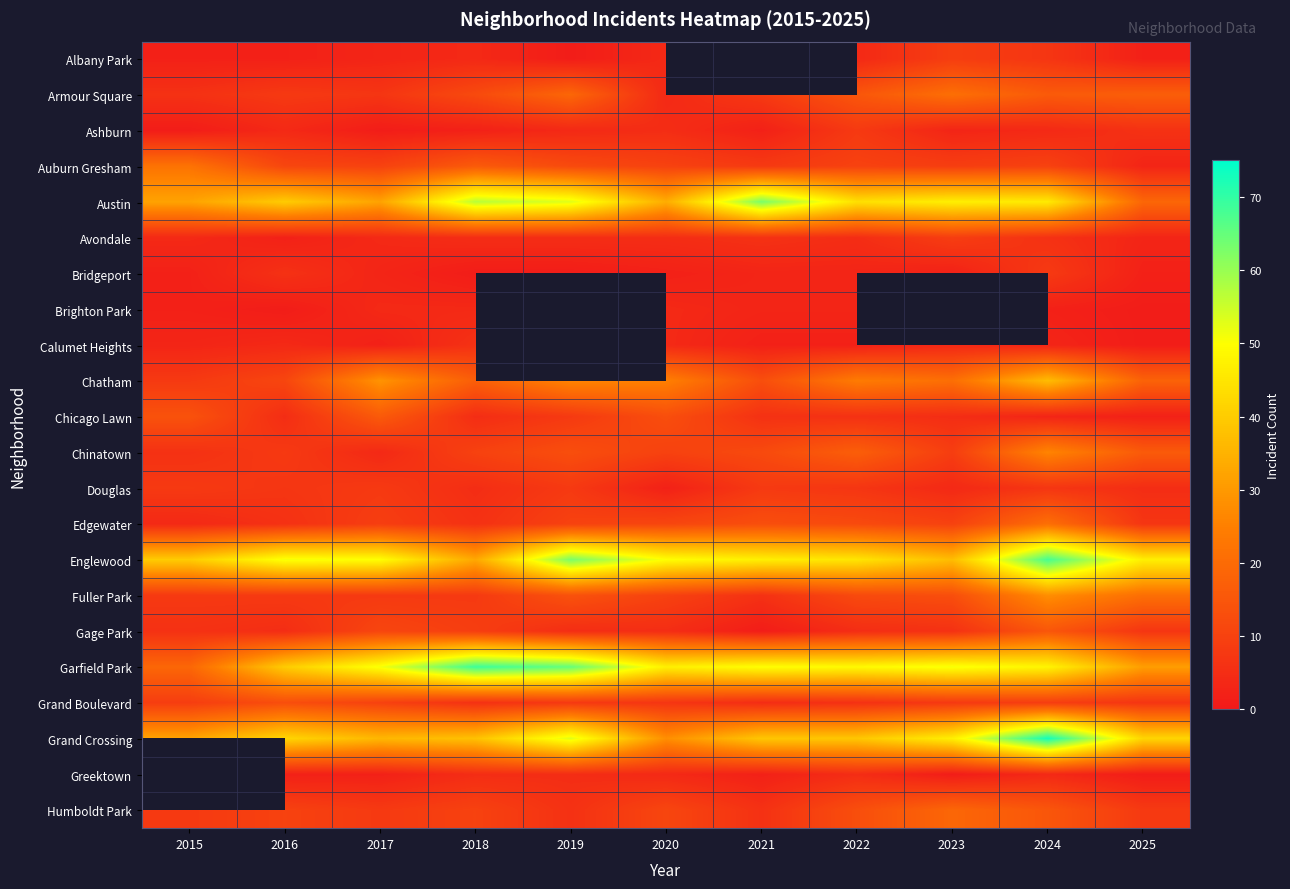

Count the number of data series in this chart.

22